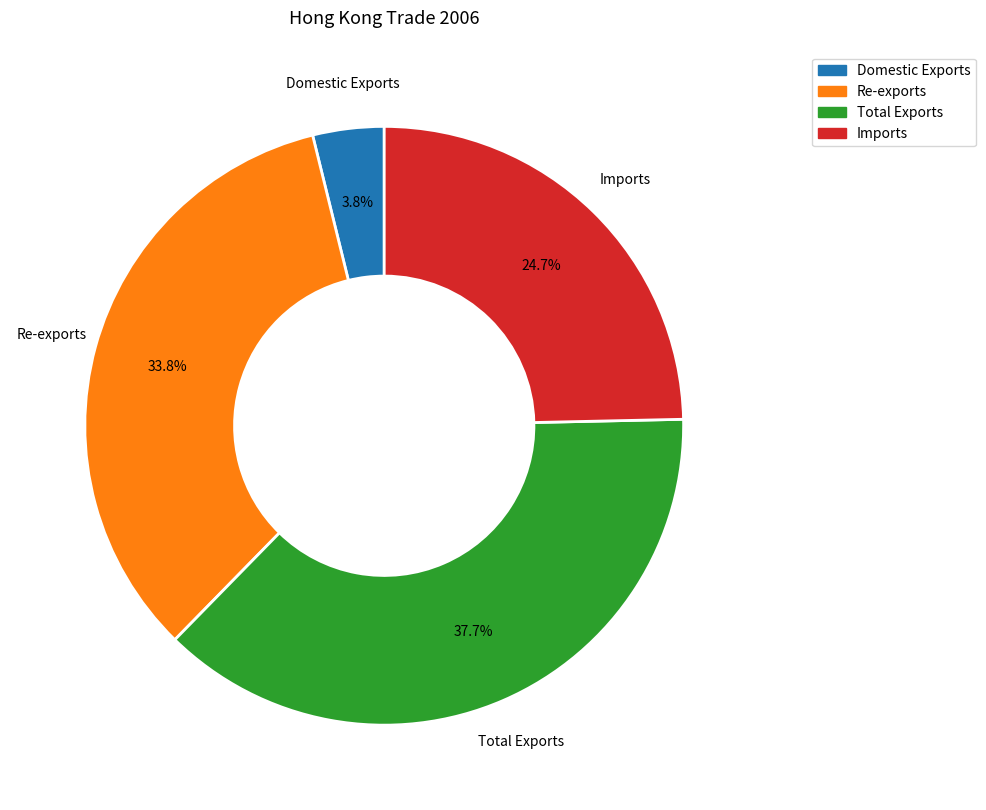

Is there a majority slice in this chart?

No